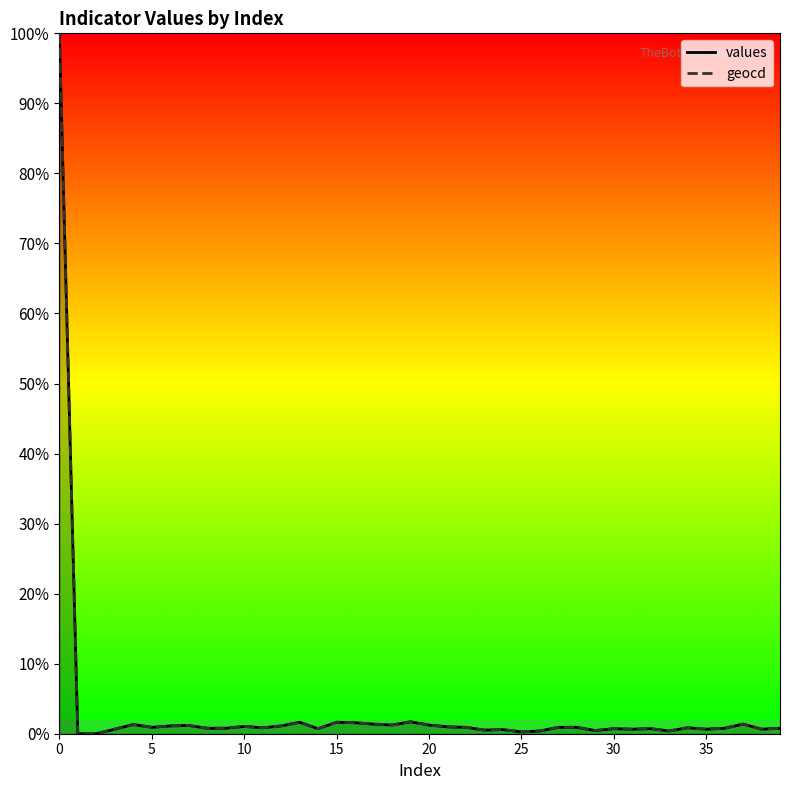

The geocd series shows 93.6 at 23. True or false?

False